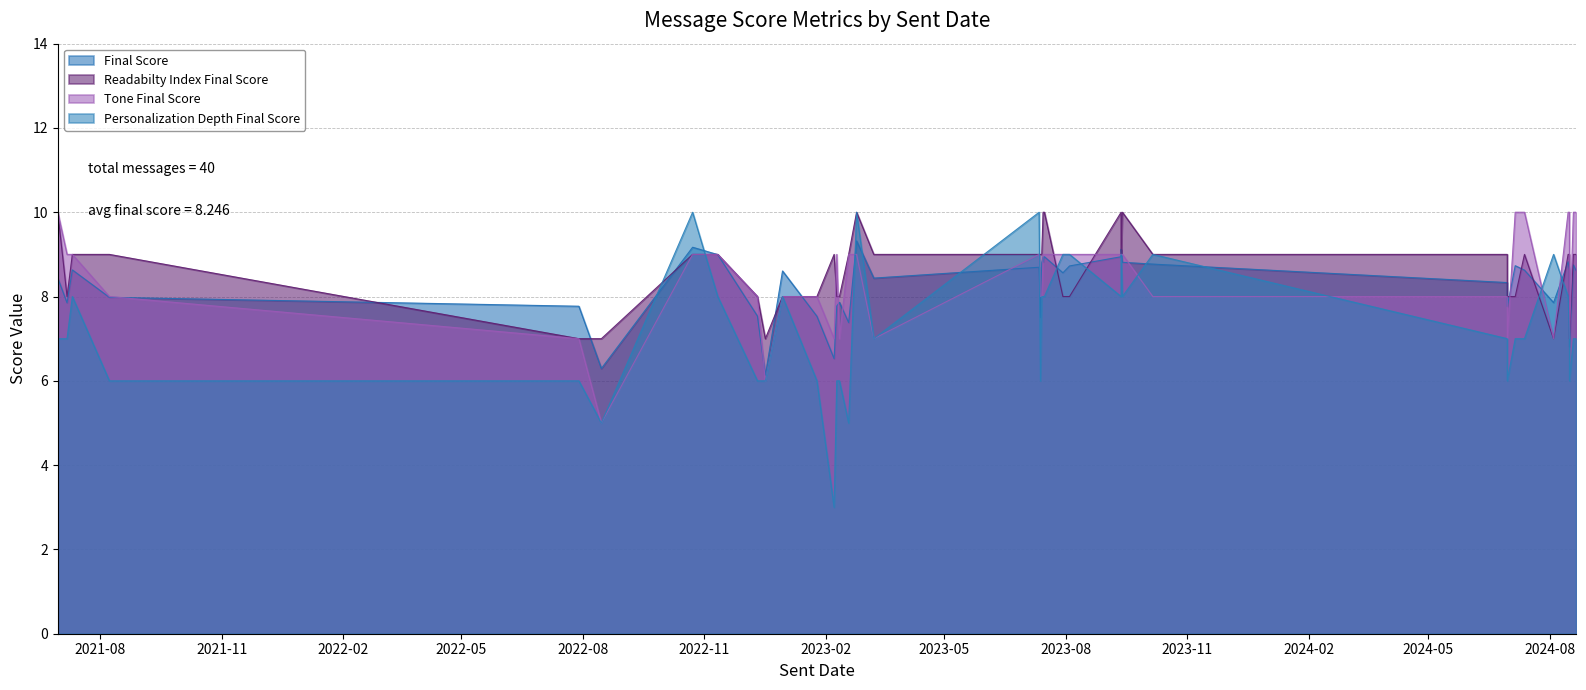

How many interior local peaks does the Tone Final Score series have?

5